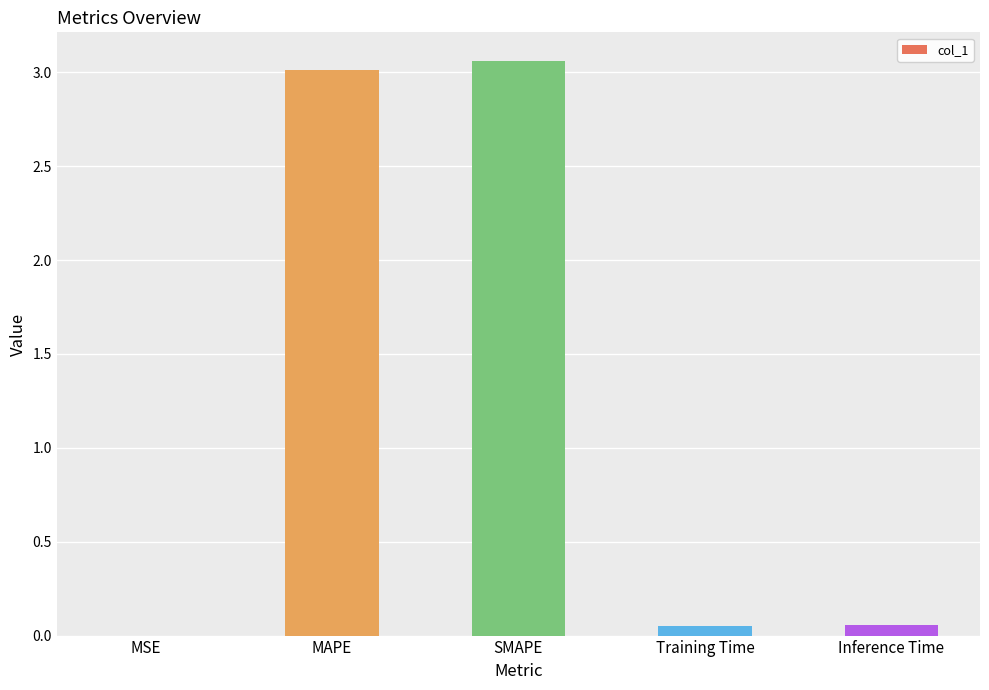

At which category does the chart reach its peak across all series?

SMAPE